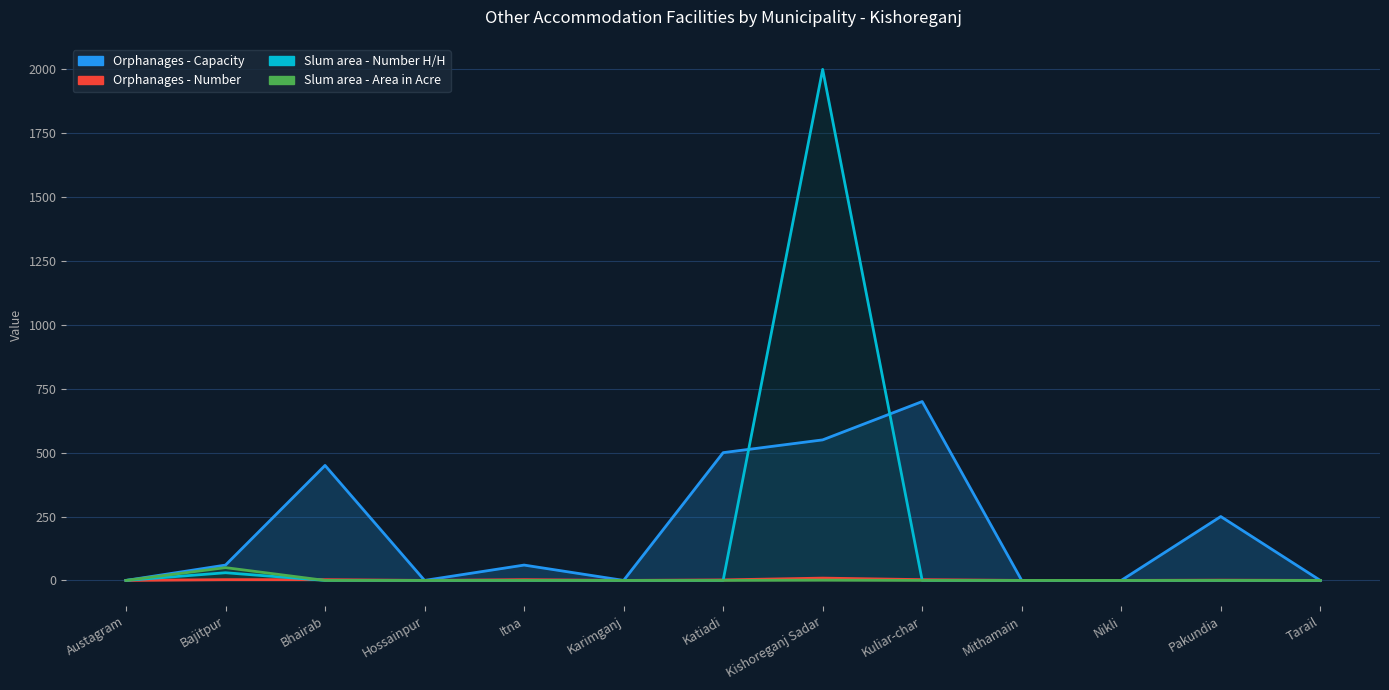

The value of Slum area - Area in Acre at Kuliar-char is 22. True or false?

False